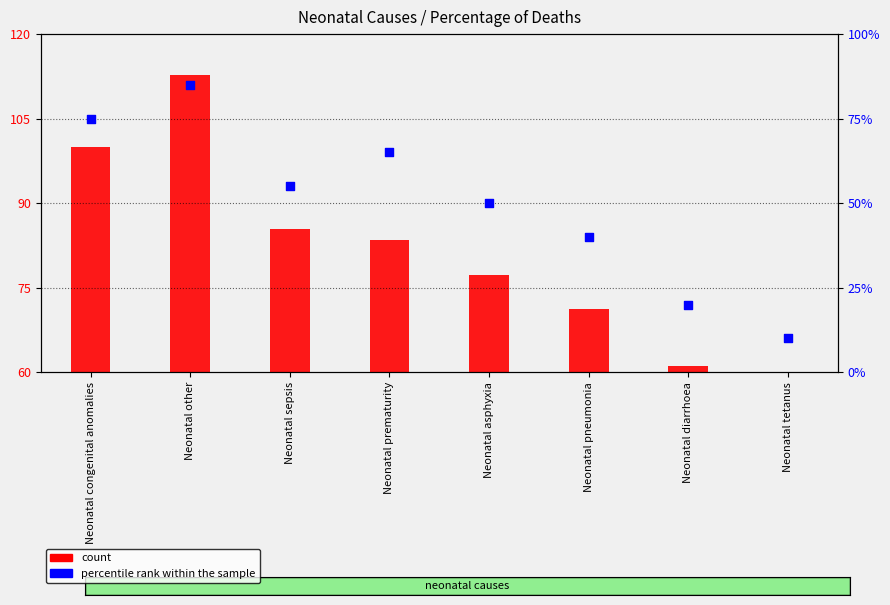

What are all the series names shown in the legend?

count, percentile rank within the sample